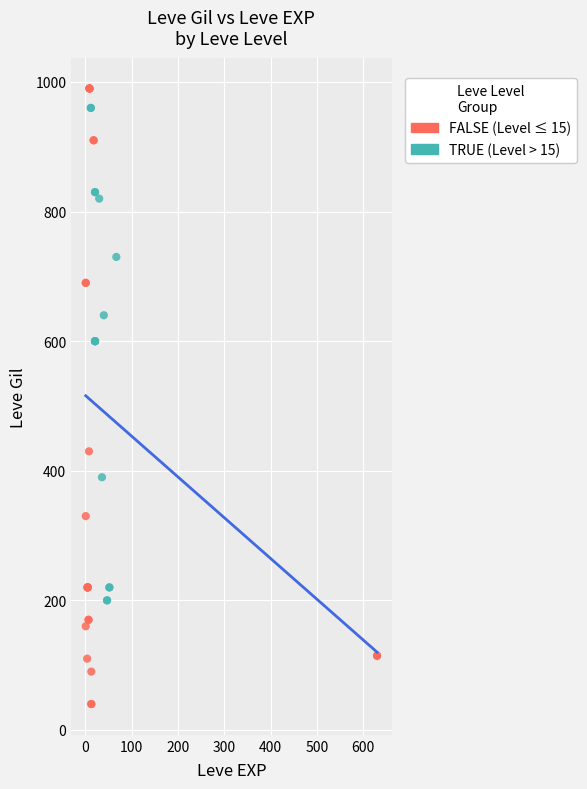

Which series contains the lowest Y value?

FALSE (Level ≤ 15)